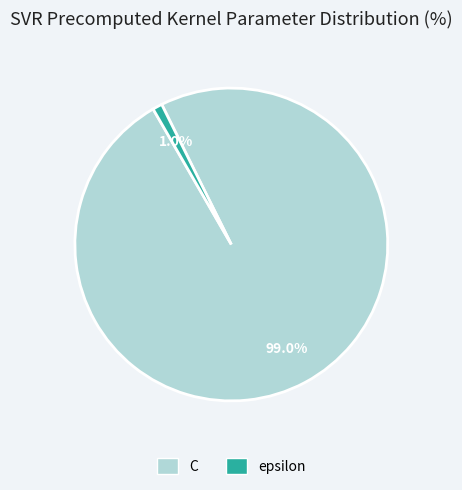

How many segments does this pie chart have?

2